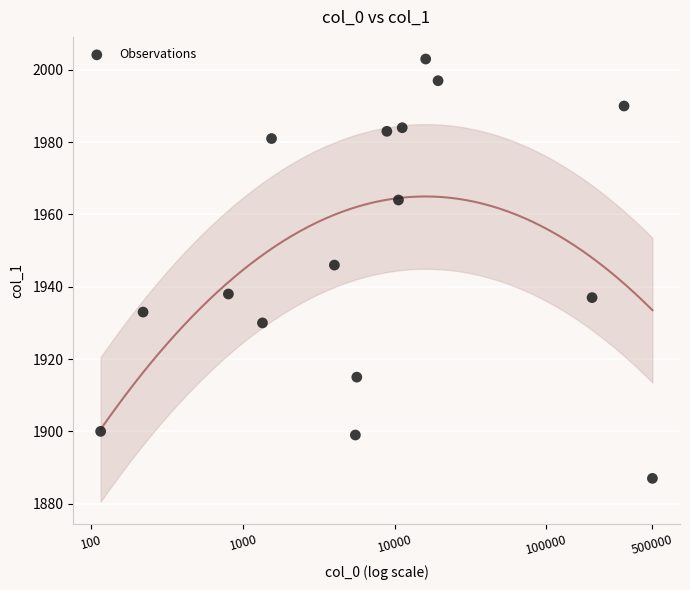

What is the range of Y values (max minus min)?

116